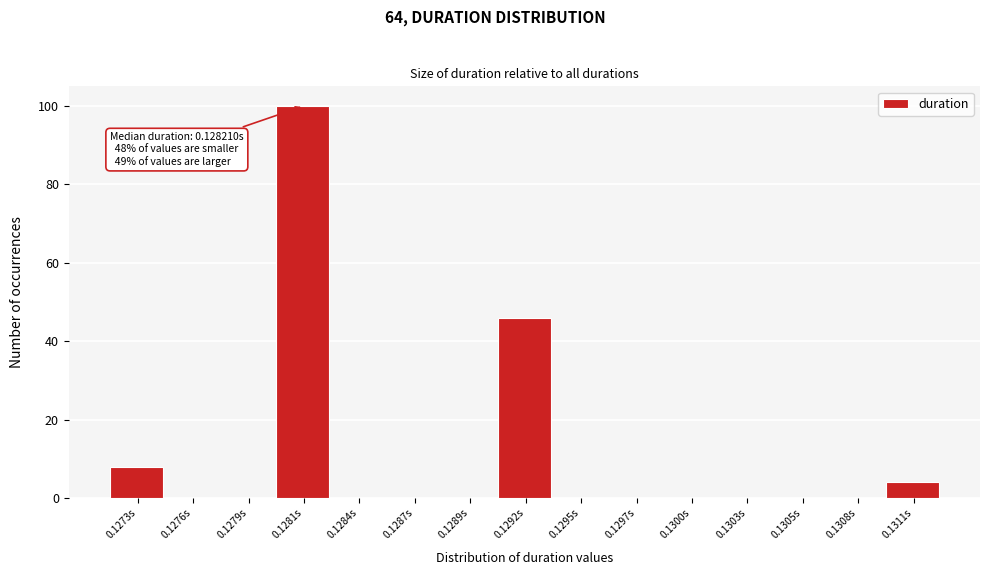

Reading left to right, extract all data points from this chart.

0.1273s=8	0.1276s=0	0.1279s=0	0.1281s=100	0.1284s=0	0.1287s=0	0.1289s=0	0.1292s=46	0.1295s=0	0.1297s=0	0.1300s=0	0.1303s=0	0.1305s=0	0.1308s=0	0.1311s=4